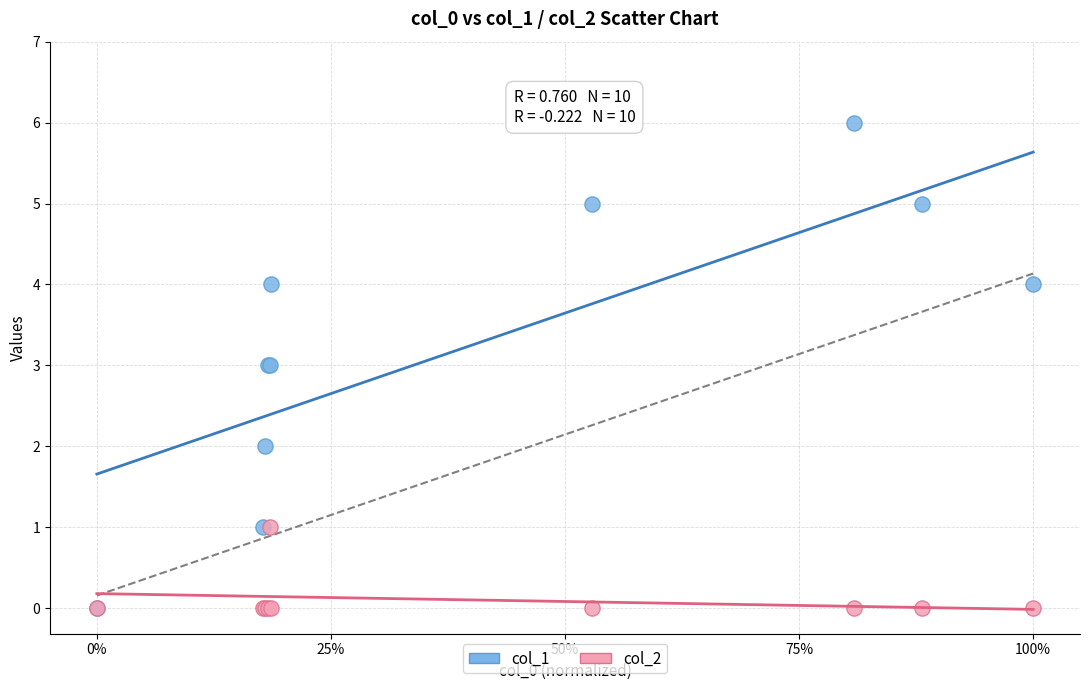

Which series reaches the maximum Y coordinate?

col_1